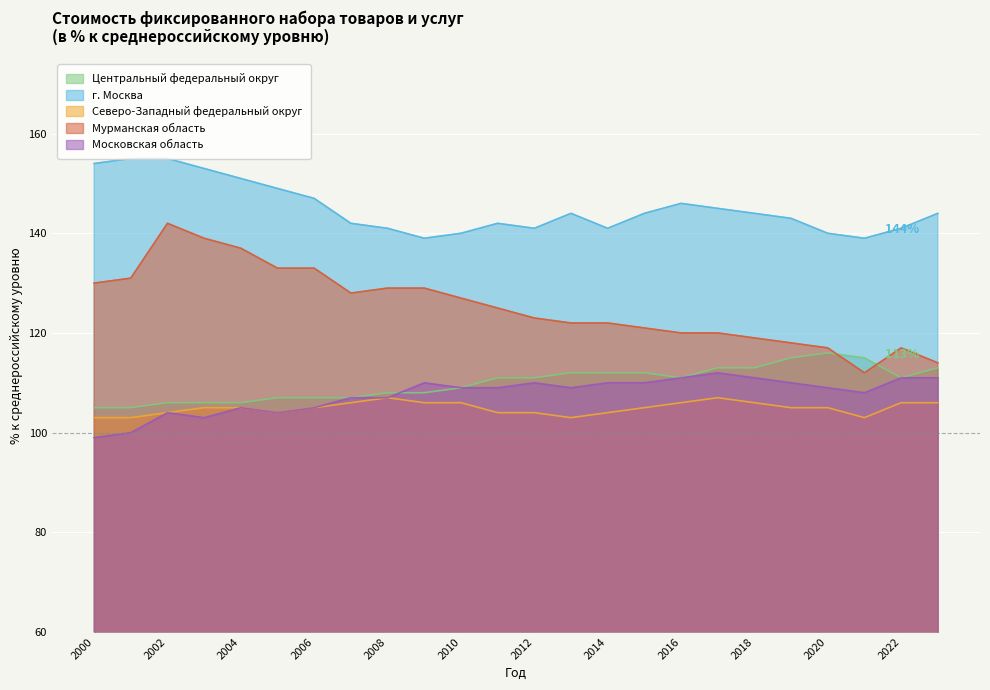

Reading left to right, extract all data points from this chart.

Центральный федеральный округ: 2000=105	2001=105	2002=106	2003=106	2004=106	2005=107	2006=107	2007=107	2008=108	2009=108	2010=109	2011=111	2012=111	2013=112	2014=112	2015=112	2016=111	2017=113	2018=113	2019=115	2020=116	2021=115	2022=111	2023=113
г. Москва: 2000=154	2001=155	2002=155	2003=153	2004=151	2005=149	2006=147	2007=142	2008=141	2009=139	2010=140	2011=142	2012=141	2013=144	2014=141	2015=144	2016=146	2017=145	2018=144	2019=143	2020=140	2021=139	2022=141	2023=144
Северо-Западный федеральный округ: 2000=103	2001=103	2002=104	2003=105	2004=105	2005=104	2006=105	2007=106	2008=107	2009=106	2010=106	2011=104	2012=104	2013=103	2014=104	2015=105	2016=106	2017=107	2018=106	2019=105	2020=105	2021=103	2022=106	2023=106
Мурманская область: 2000=130	2001=131	2002=142	2003=139	2004=137	2005=133	2006=133	2007=128	2008=129	2009=129	2010=127	2011=125	2012=123	2013=122	2014=122	2015=121	2016=120	2017=120	2018=119	2019=118	2020=117	2021=112	2022=117	2023=114
Московская область: 2000=99	2001=100	2002=104	2003=103	2004=105	2005=104	2006=105	2007=107	2008=107	2009=110	2010=109	2011=109	2012=110	2013=109	2014=110	2015=110	2016=111	2017=112	2018=111	2019=110	2020=109	2021=108	2022=111	2023=111